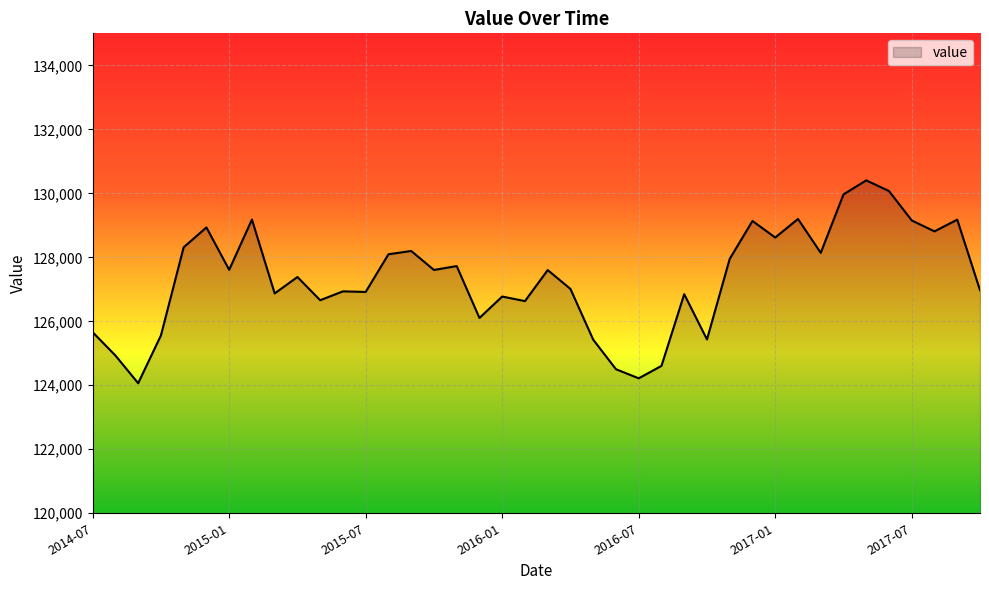

What is the minimum value shown in the chart?

124065